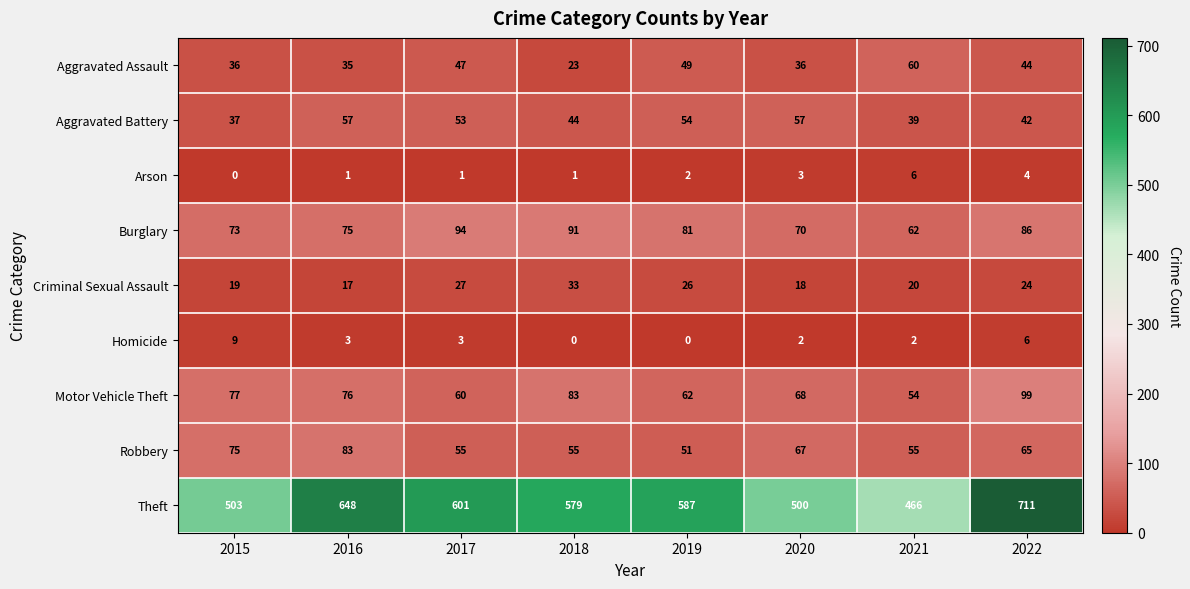

How many categories are shown in the chart?

8